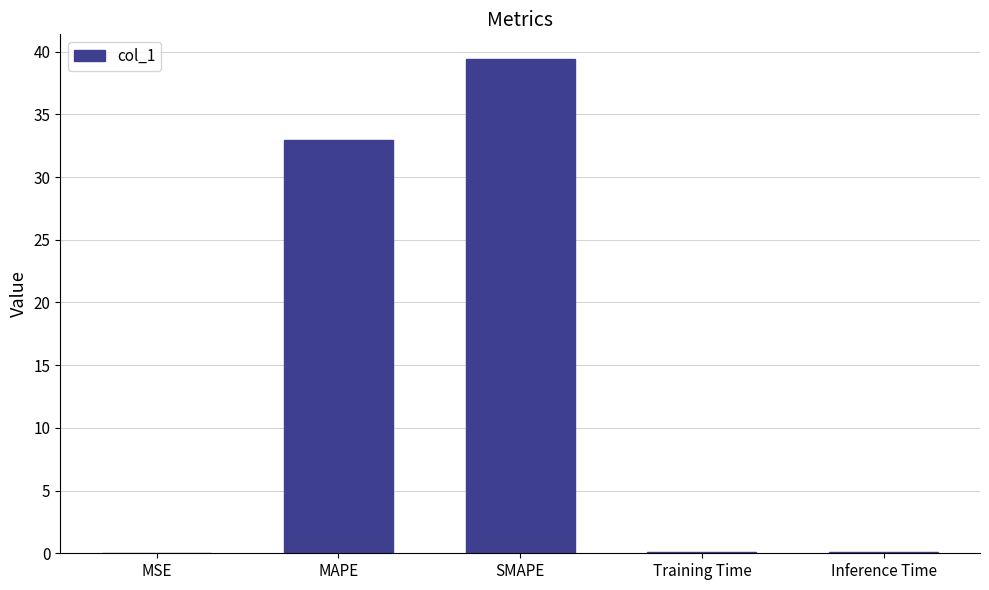

At which label is the value closest to 19?

MAPE